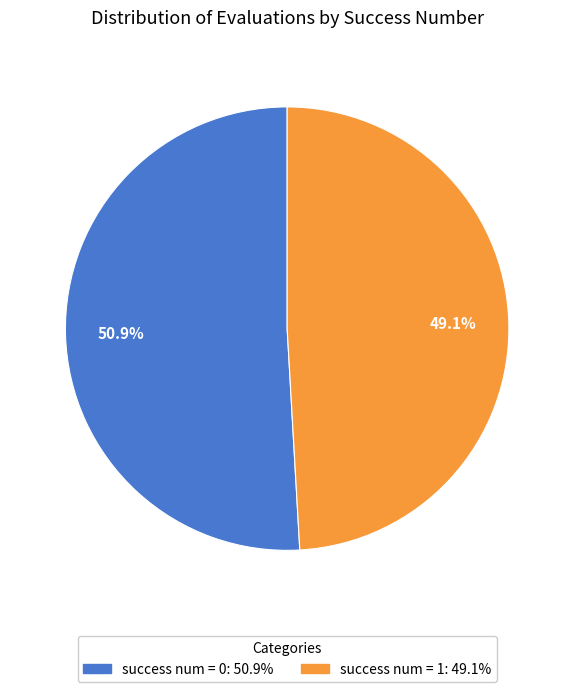

Does any single category account for the majority?

Yes